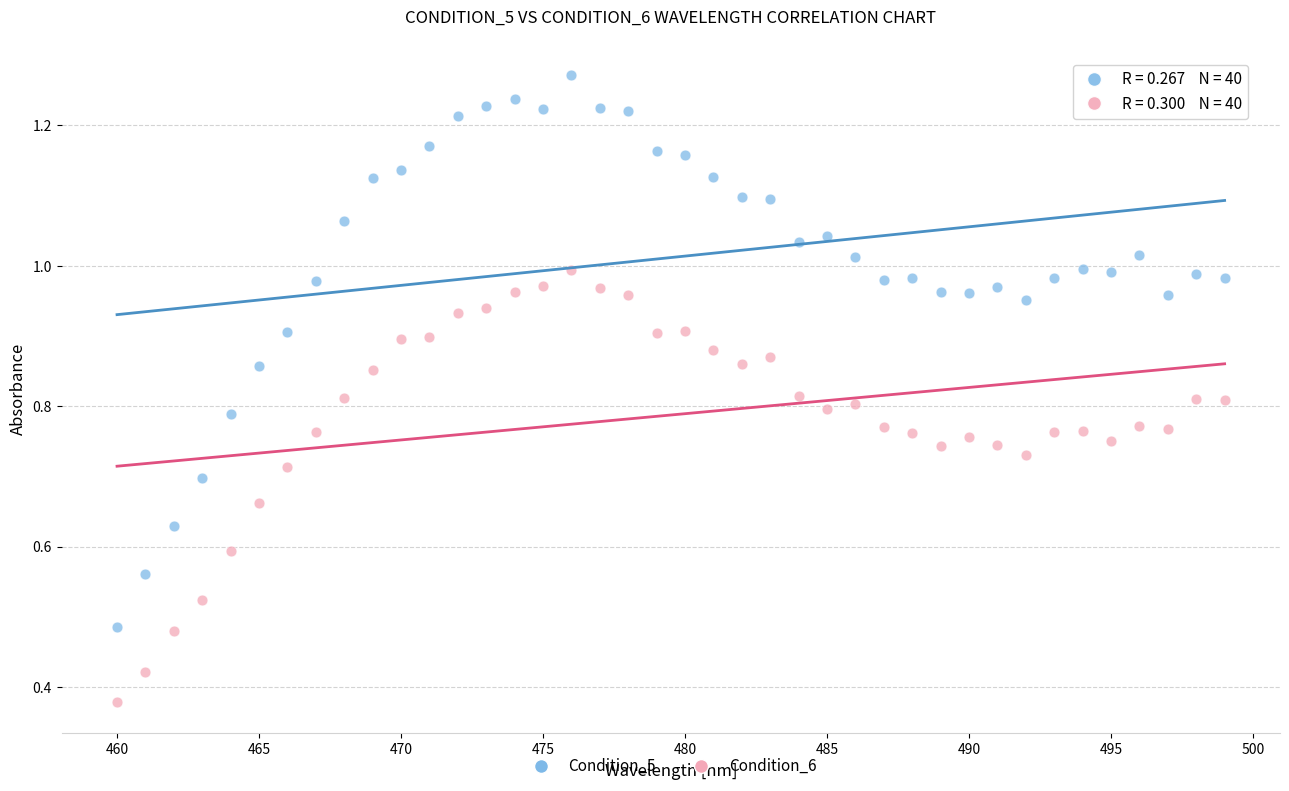

Across all data points, what is the range of X values (max minus min)?

39.0